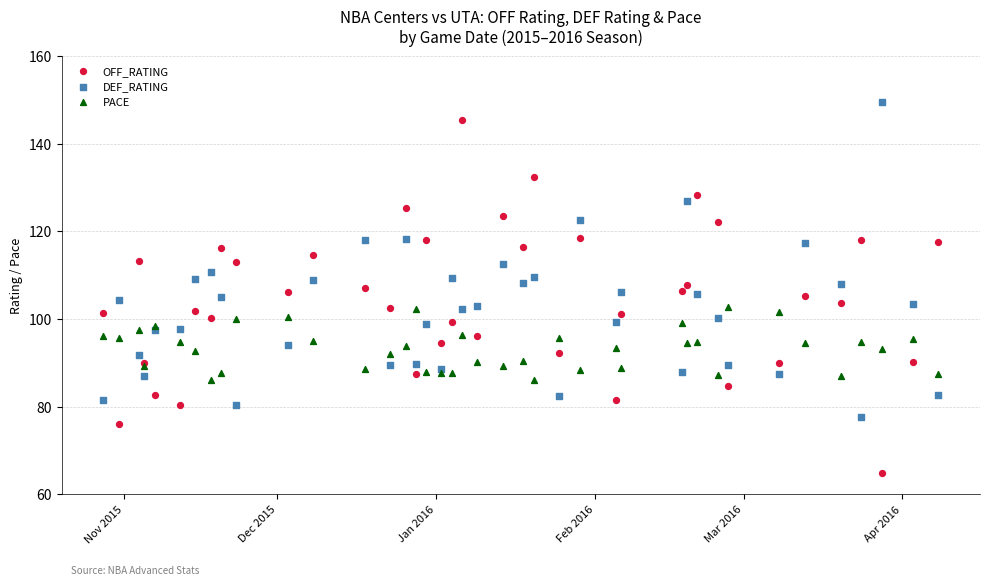

Which series has the largest Y range (max minus min)?

OFF_RATING